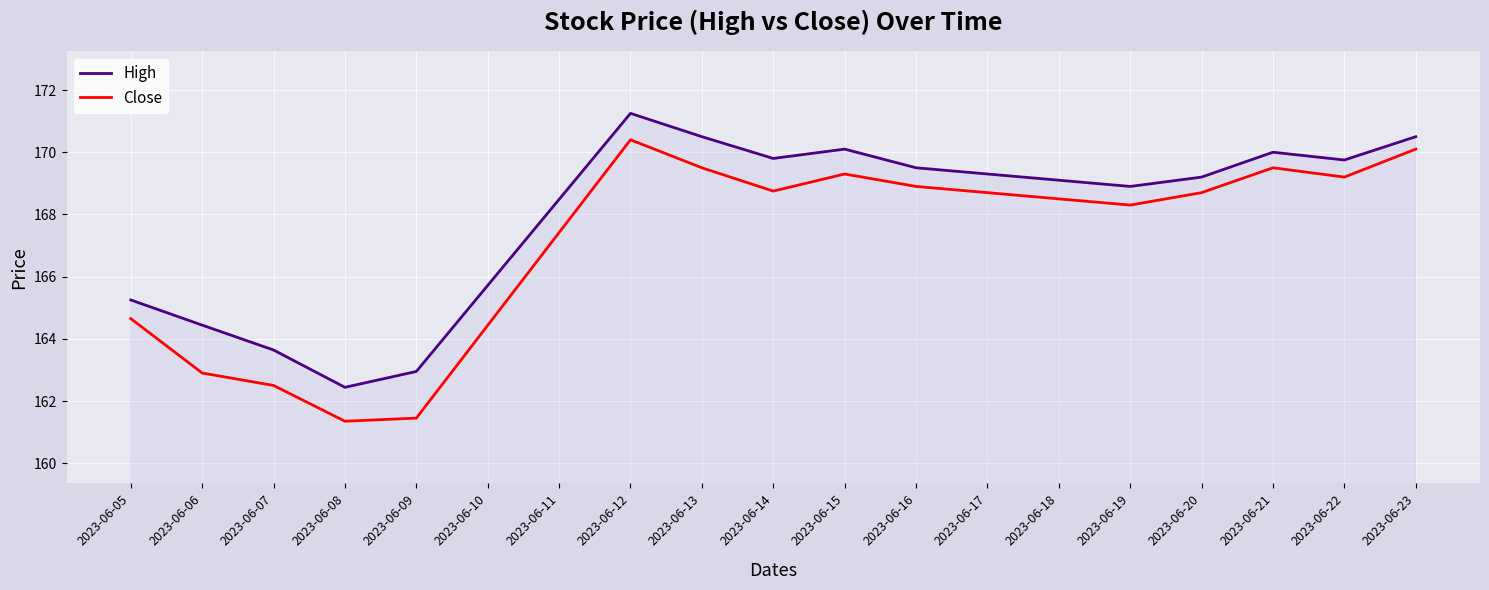

Which series changed the most between 2023-06-08 and 2023-06-16?

Close